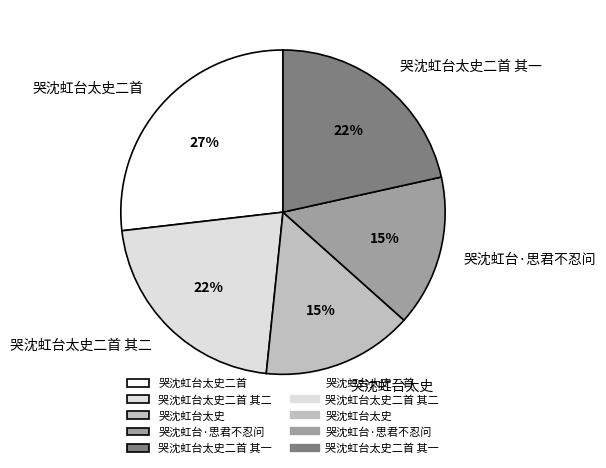

Which has a higher value, 哭沈虹台太史 or 哭沈虹台太史二首 其二?

哭沈虹台太史二首 其二